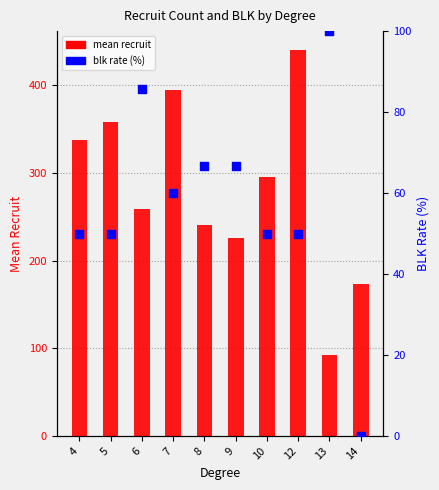

Which series reaches the minimum Y coordinate?

blk rate (%)